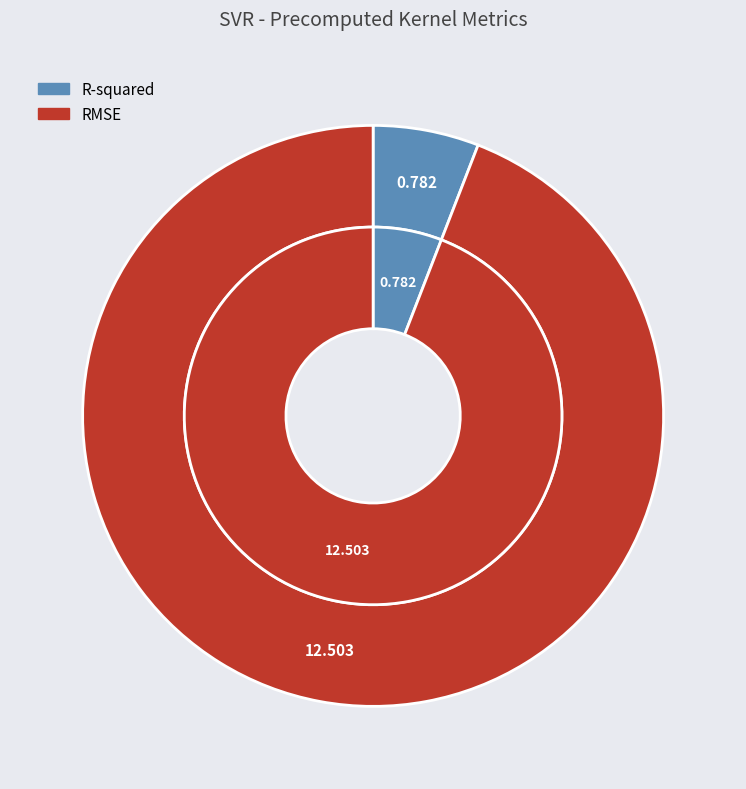

To the nearest percent, what portion does R-squared represent?

6%